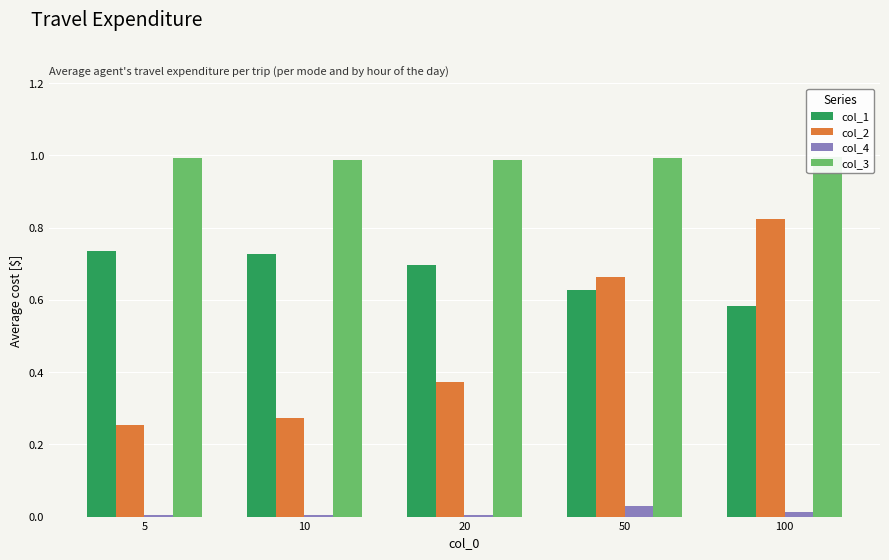

Which series changed the most between 50 and 100?

col_2